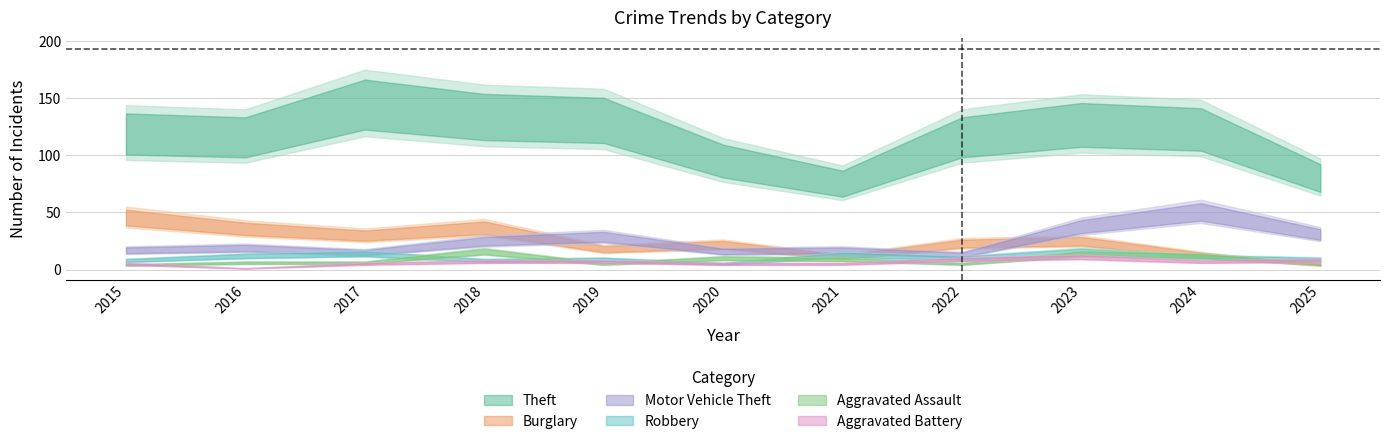

What is the sum of all Aggravated Battery values?

70